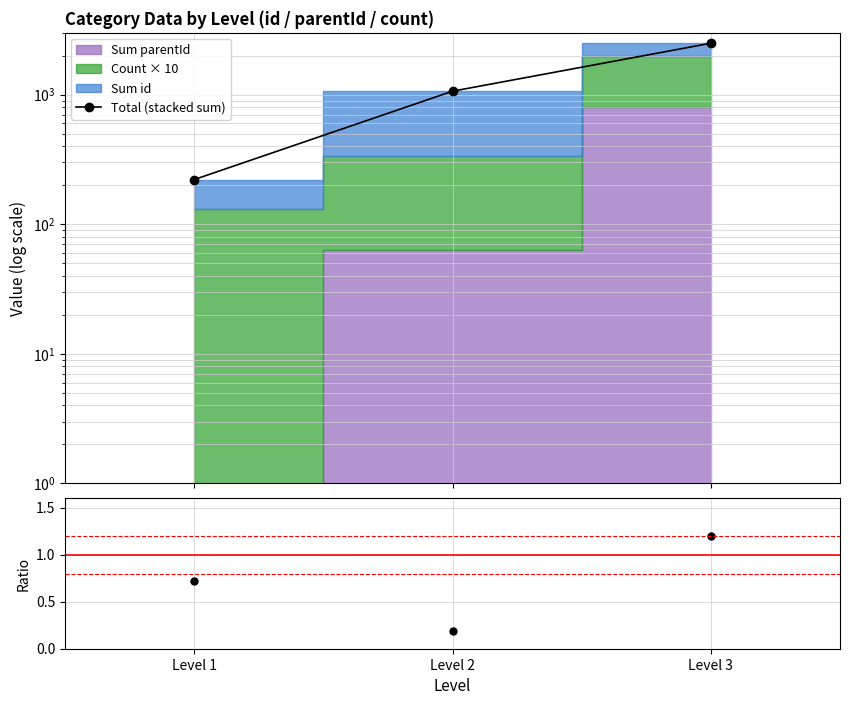

True or false: Total (stacked sum) has a value of 1062.0 at Level 2.

True